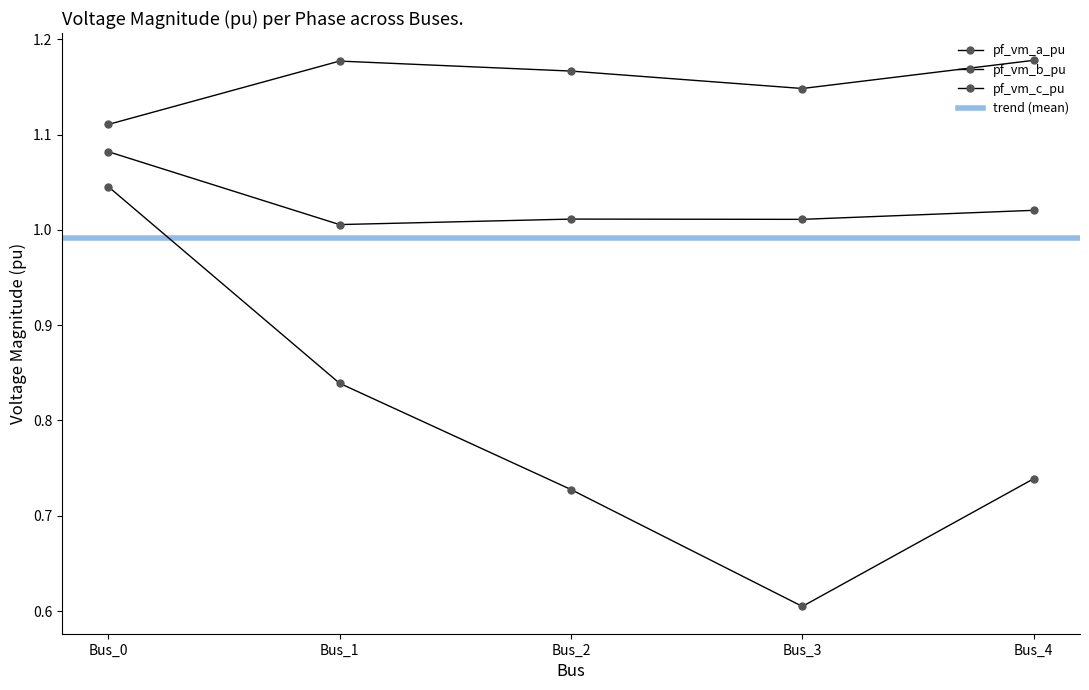

Reading left to right, list all the values displayed in this chart.

pf_vm_a_pu: Bus_0=1.1	Bus_1=1.2	Bus_2=1.2	Bus_3=1.1	Bus_4=1.2
pf_vm_b_pu: Bus_0=1.0	Bus_1=0.8	Bus_2=0.7	Bus_3=0.6	Bus_4=0.7
pf_vm_c_pu: Bus_0=1.1	Bus_1=1.0	Bus_2=1.0	Bus_3=1.0	Bus_4=1.0